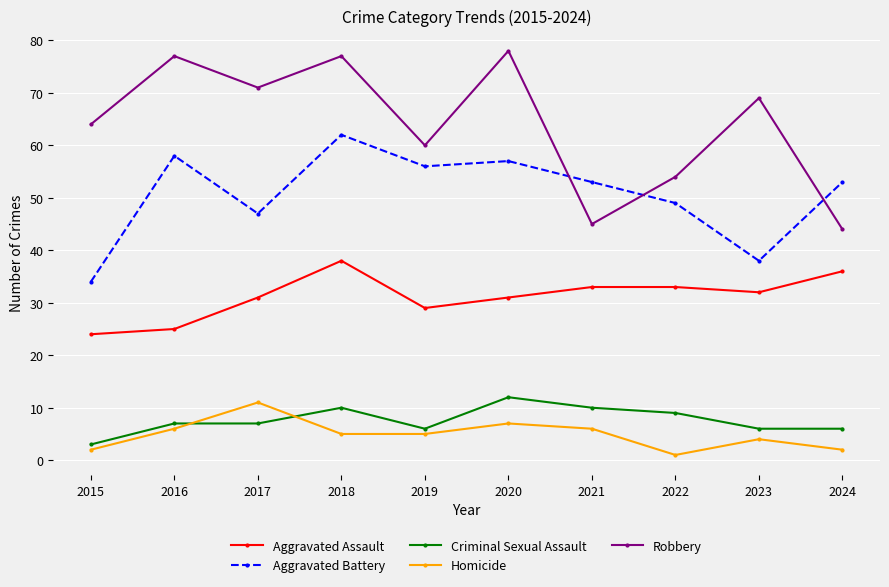

Which series has the largest total across all categories?

Robbery